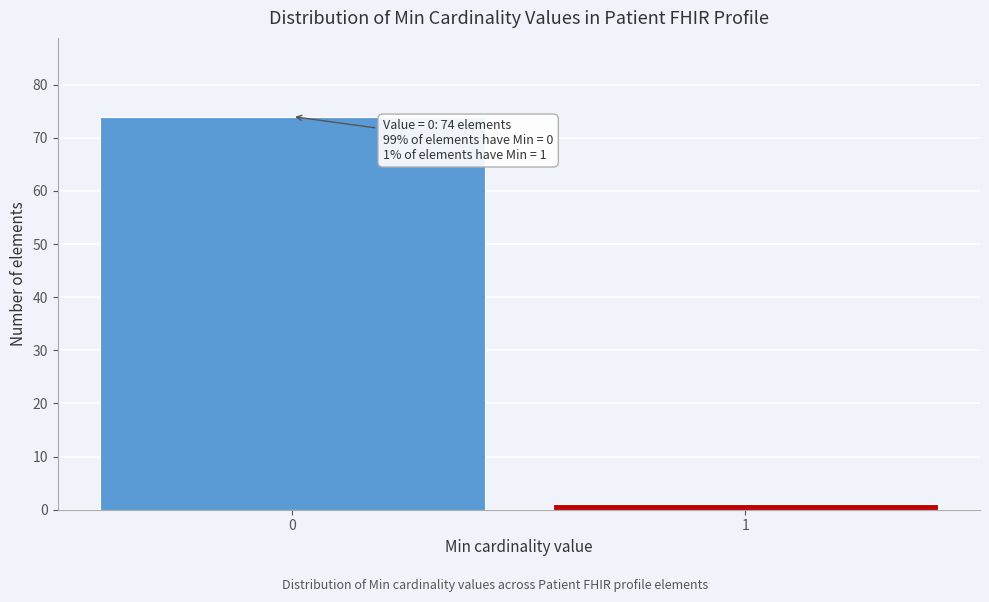

Reading right to left, extract all data points from this chart.

1=1	0=74